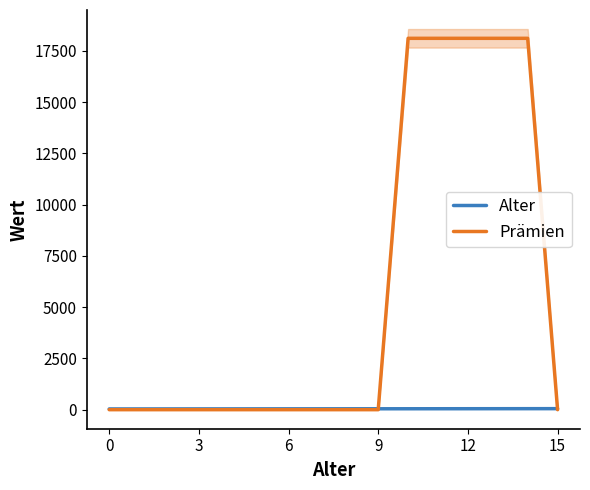

The value of Prämien at 6 is 0.0. True or false?

True